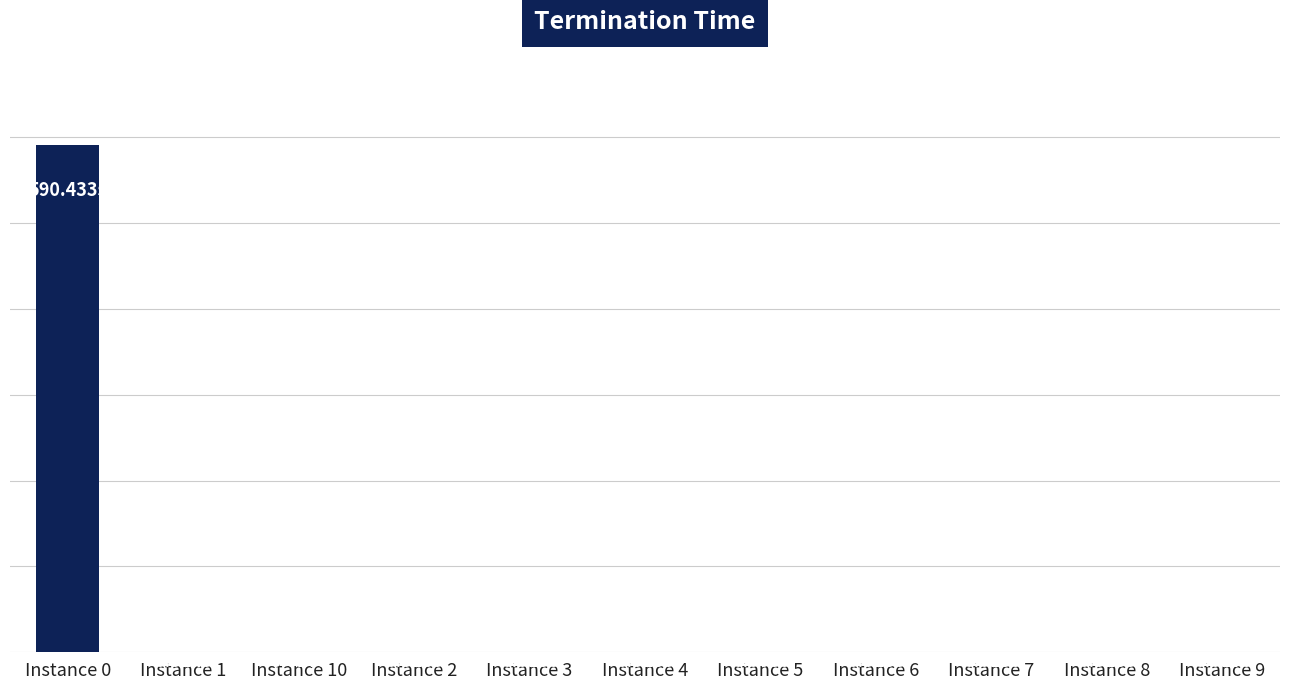

True or false: the data shows 0.0 at Instance 9.

False